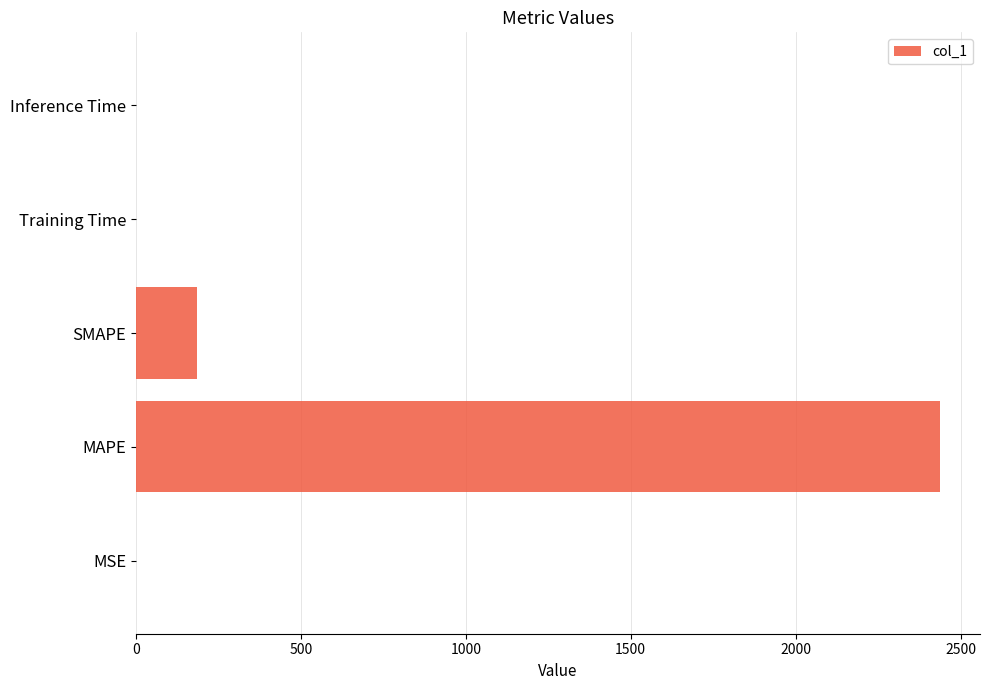

Which has a higher value, SMAPE or MSE?

SMAPE